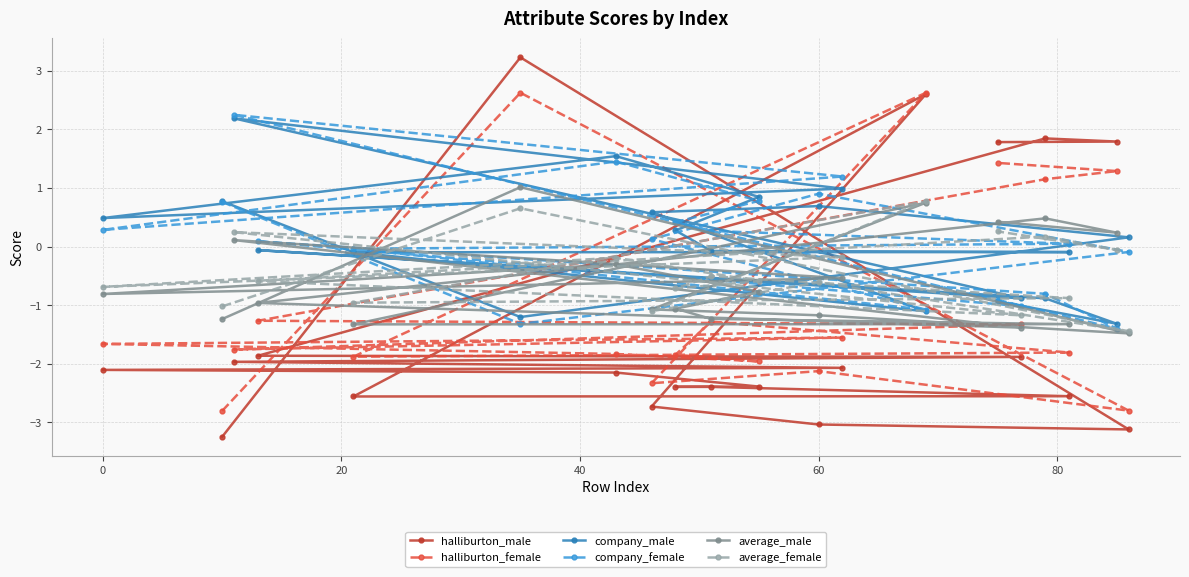

The value of average_male at 0 is -0.2. True or false?

False